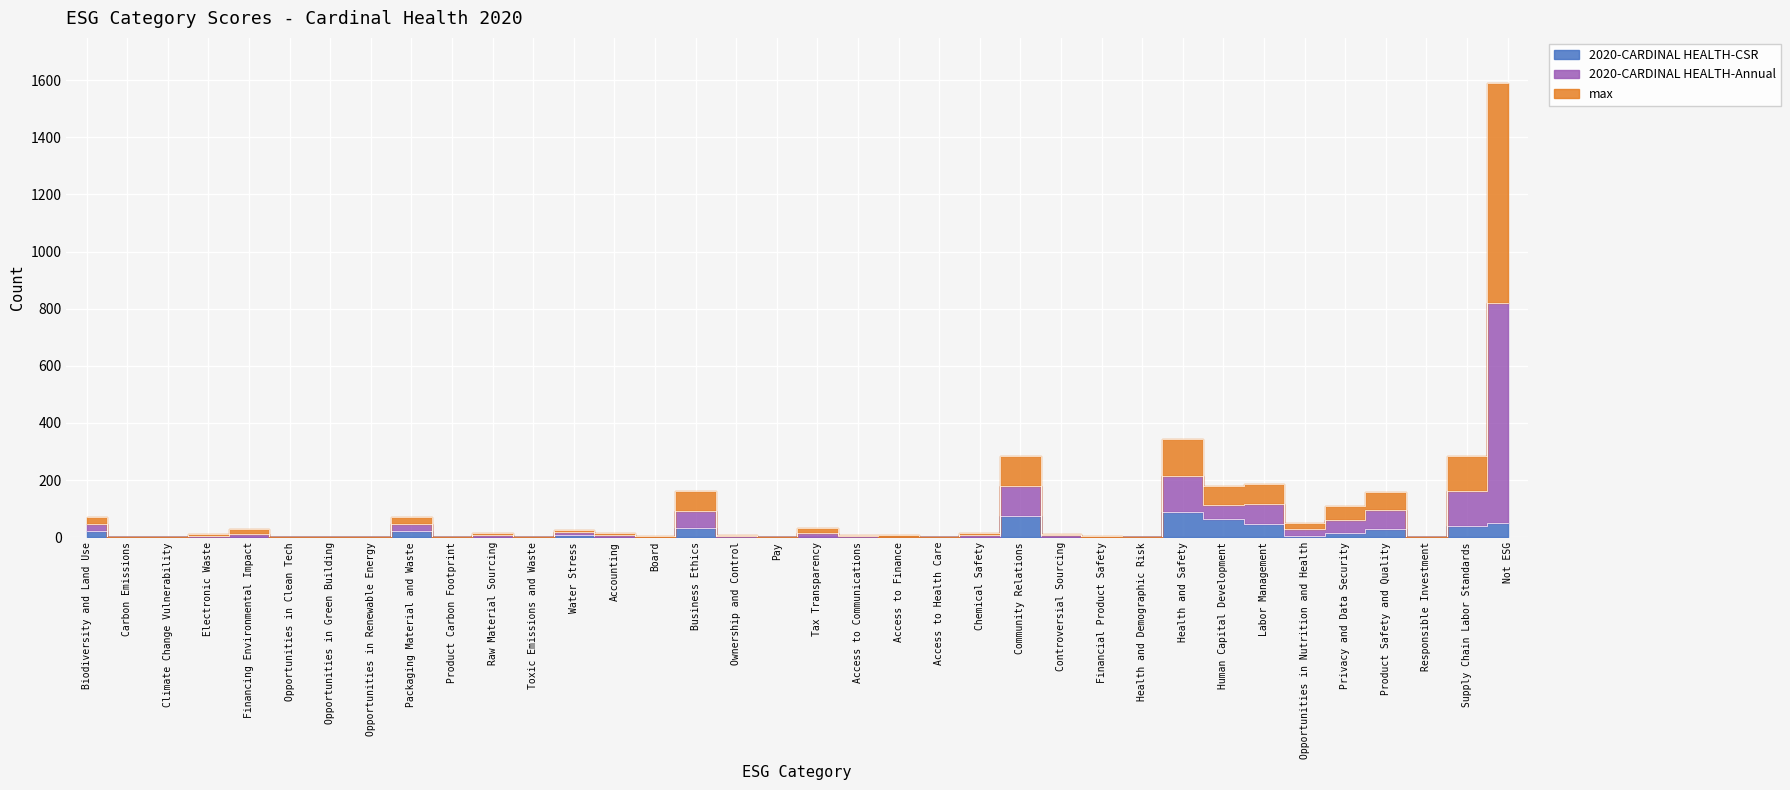

What position from the right is Packaging Material and Waste?

28